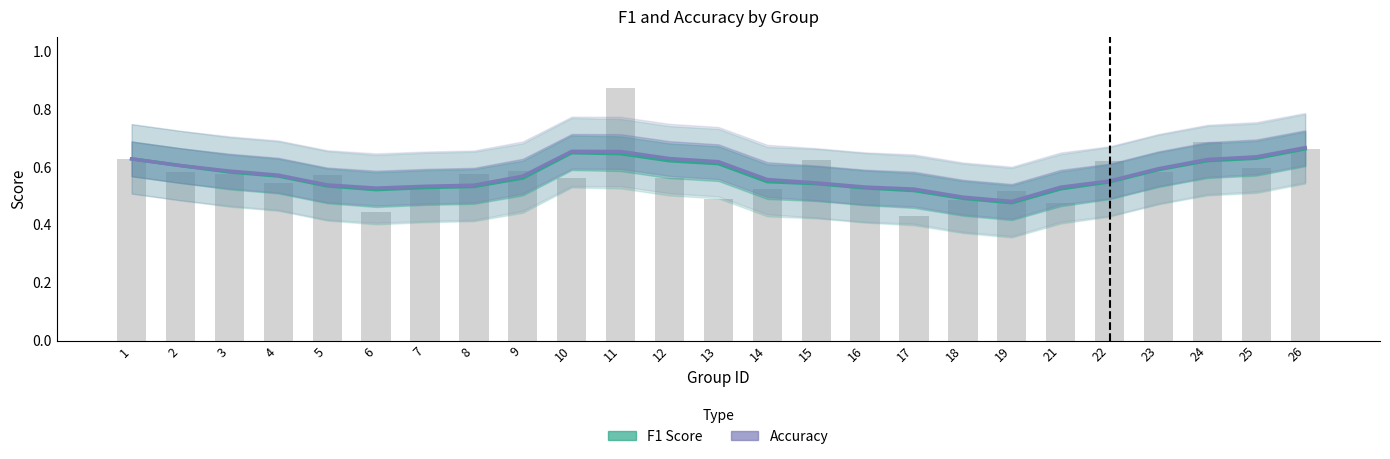

Rank the categories by value from lowest to highest.

17, 6, 21, 18, 13, 19, 14, 7, 16, 4, 12, 10, 5, 3, 8, 2, 23, 9, 25, 22, 15, 1, 26, 24, 11